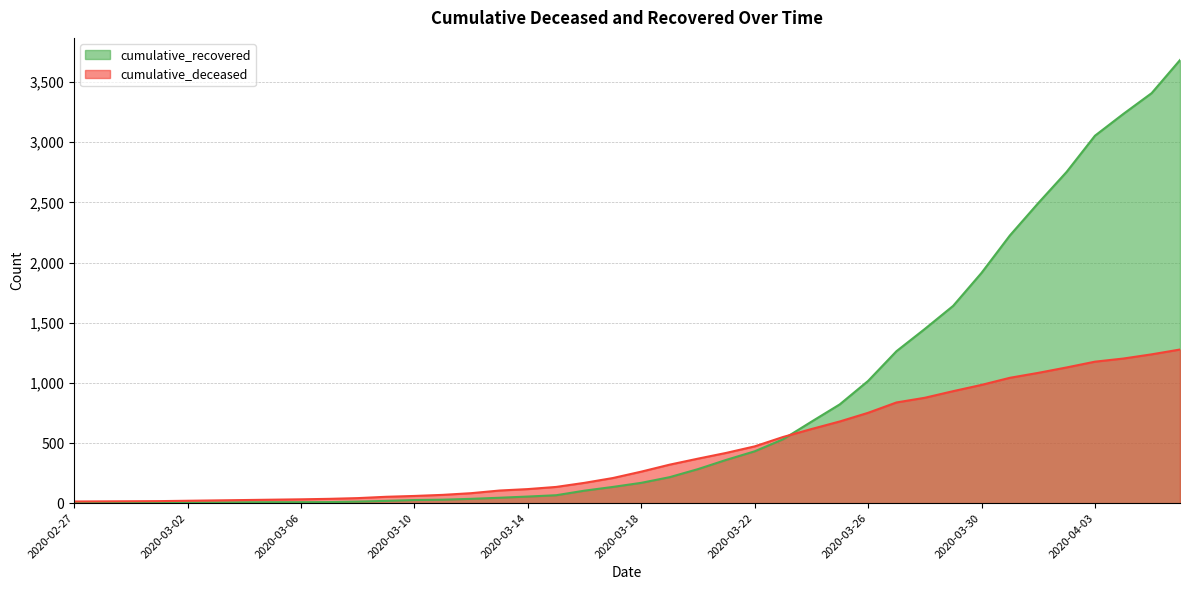

Does the chart have visible grid lines?

Yes